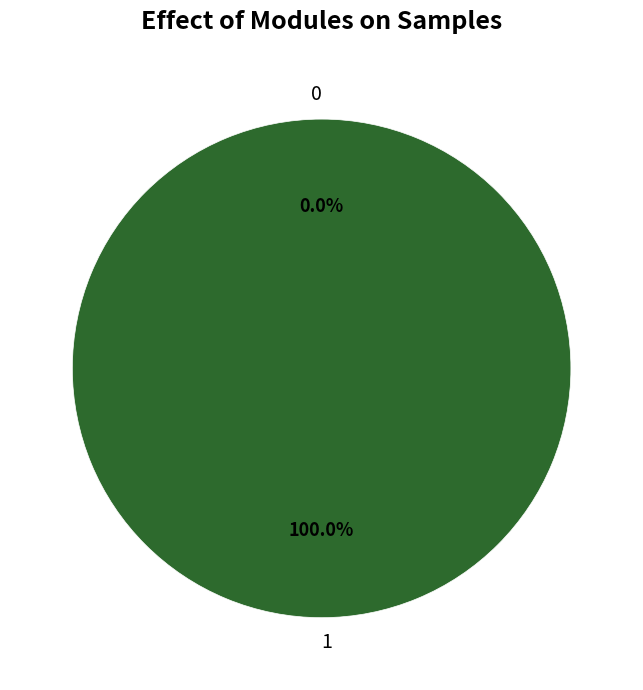

How much of the chart is everything except 0?

100.0%